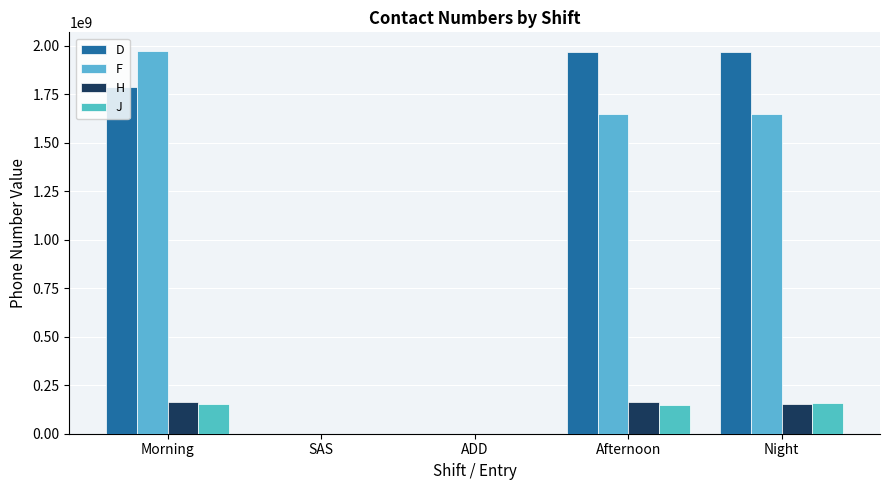

What is the label of the 4th bar from the right?

SAS